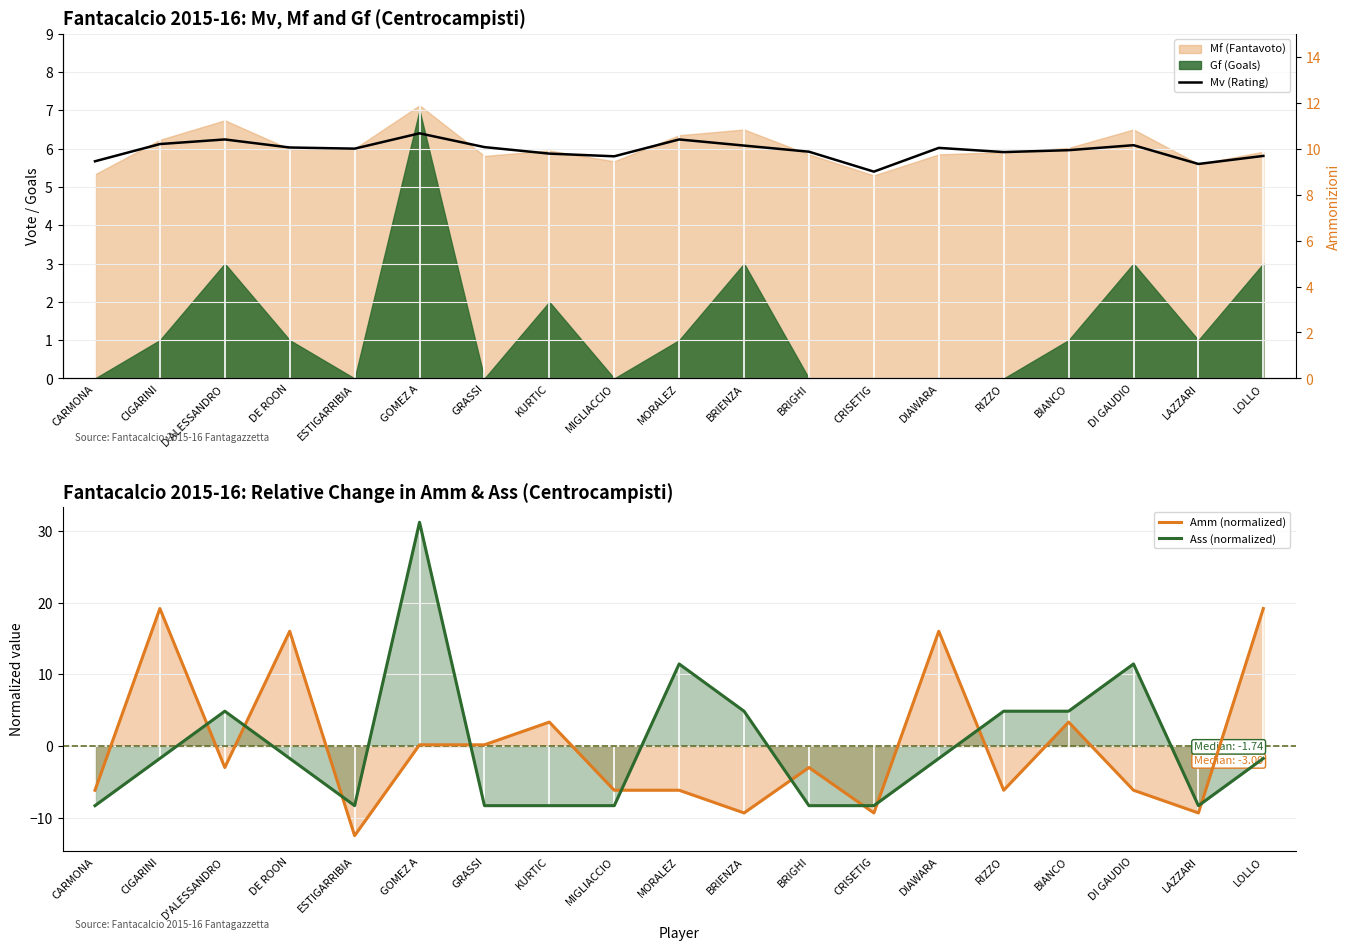

True or false: Ass (normalized) and Amm (normalized) cross at least once.

True